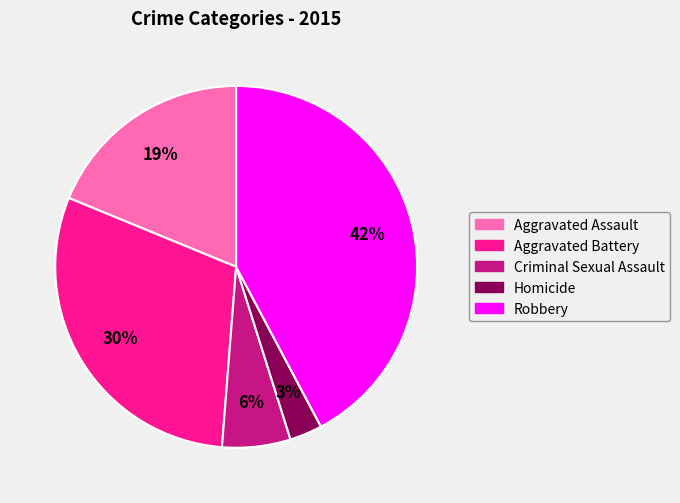

Between Homicide and Aggravated Battery, which is larger?

Aggravated Battery